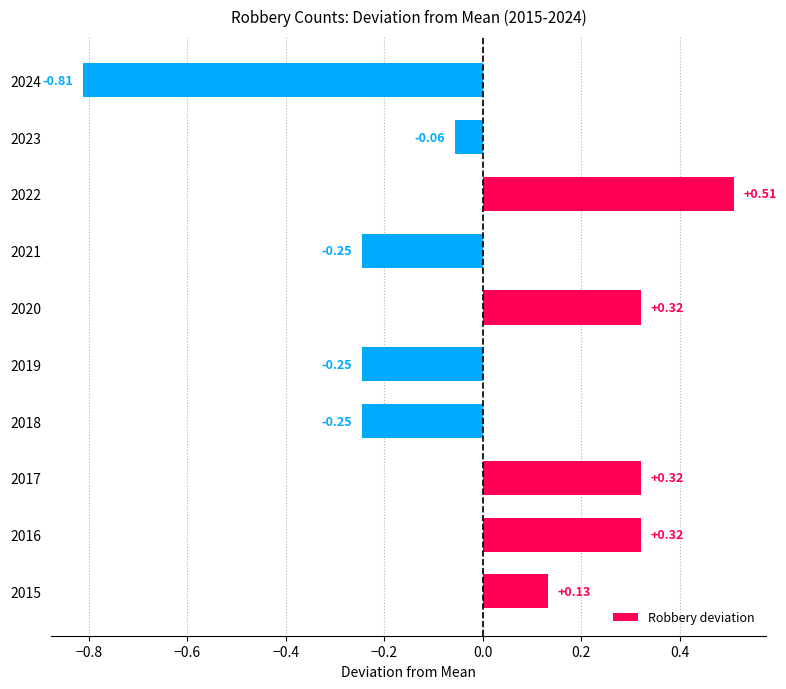

How many positive values are there?

5